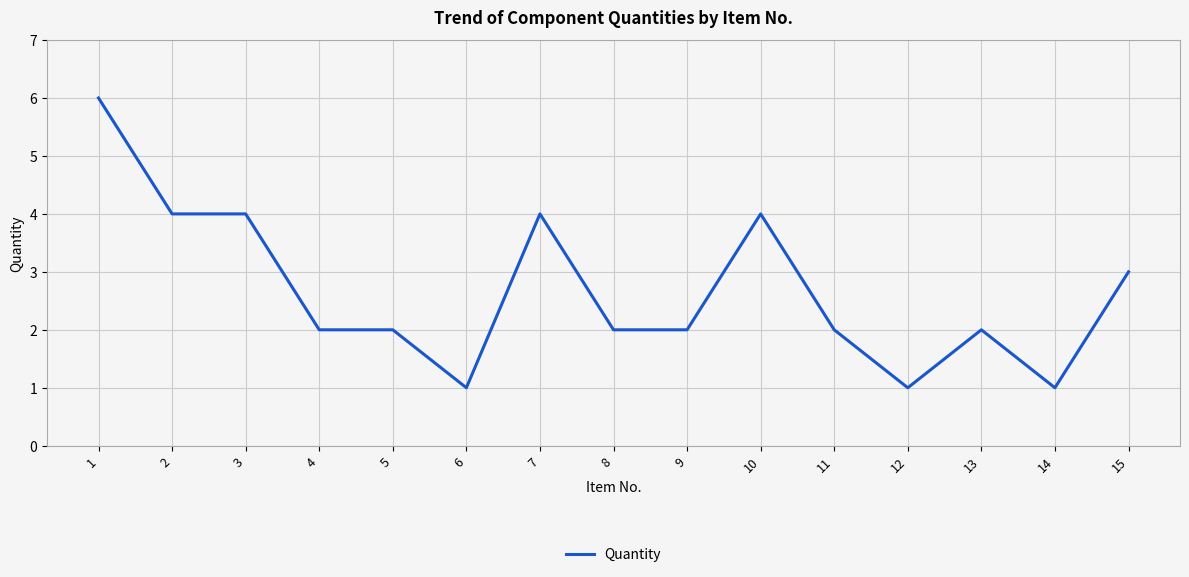

Is it true that the value at 9 is 1?

False